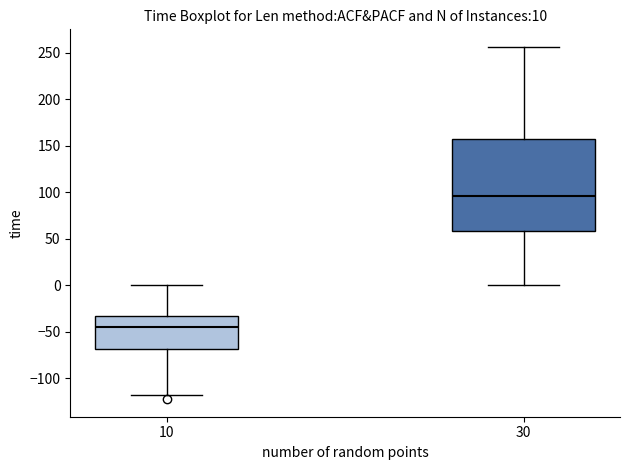

Which box's median line is the lowest?

10